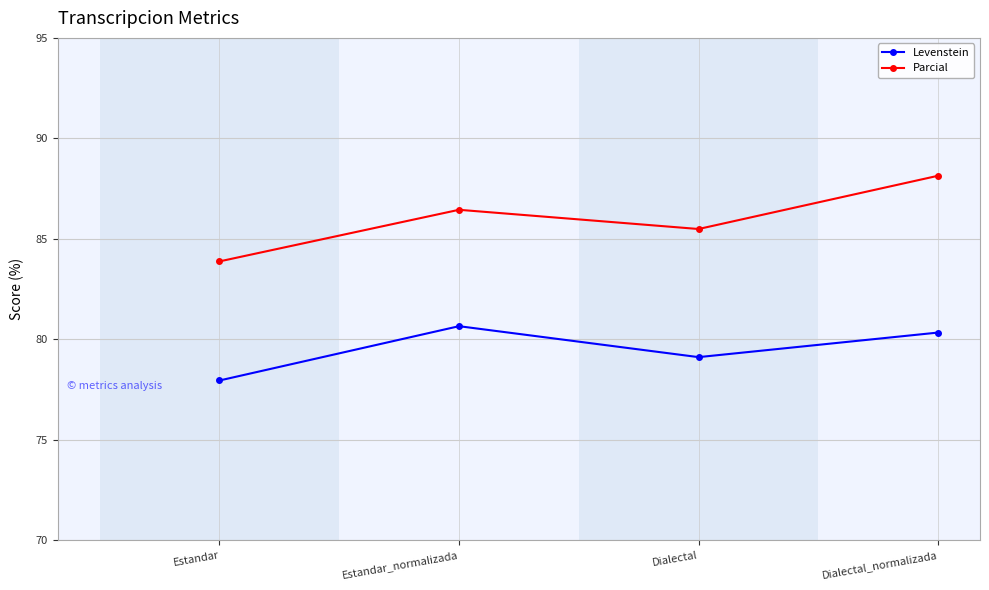

Rank the categories by Levenstein value from highest to lowest.

Estandar_normalizada, Dialectal_normalizada, Dialectal, Estandar